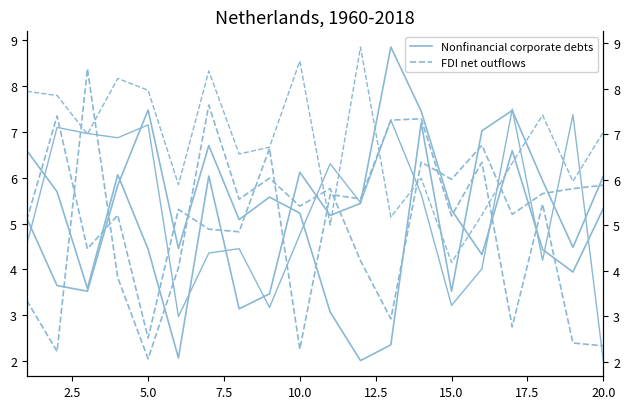

What is the value of the x3 (dashed) point at the 8th from the left?

5.6